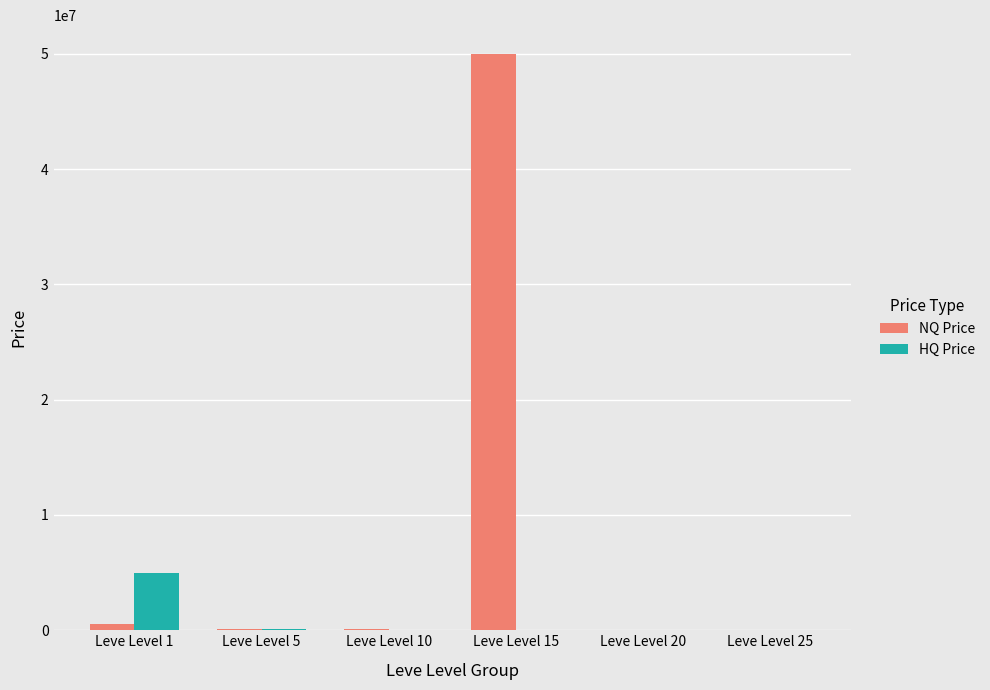

At which label does NQ Price reach its peak?

Leve Level 15